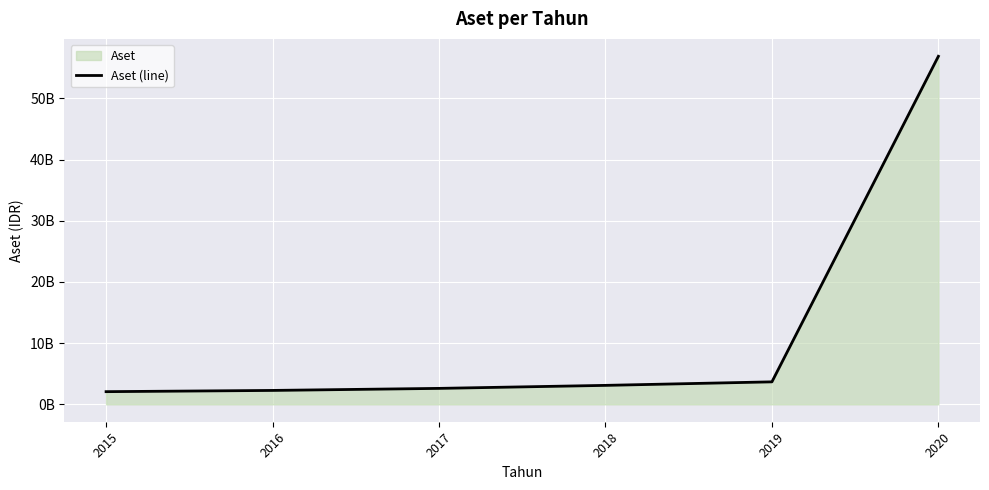

List the labels in order of value, largest first.

2020, 2019, 2018, 2017, 2016, 2015